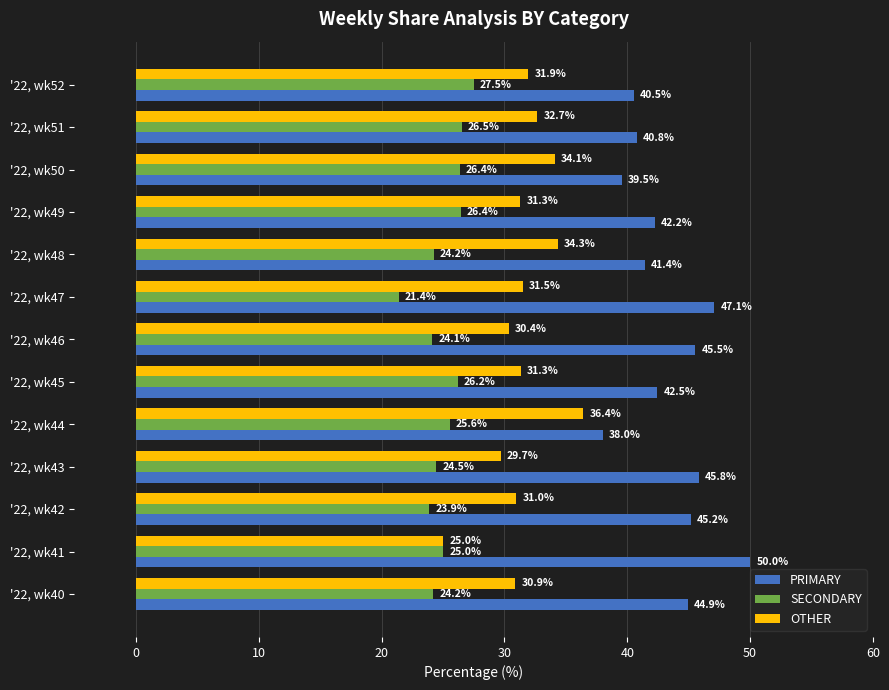

True or false: PRIMARY has a value of 45.8 at '22, wk43.

True